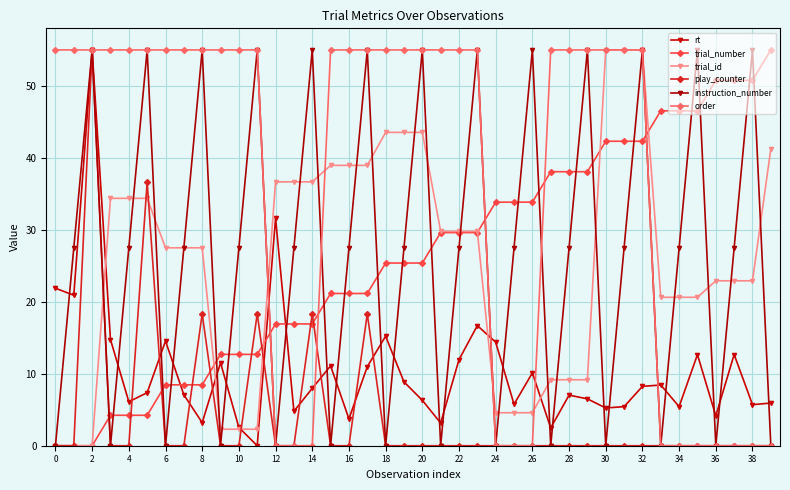

Count the number of data series in this chart.

6